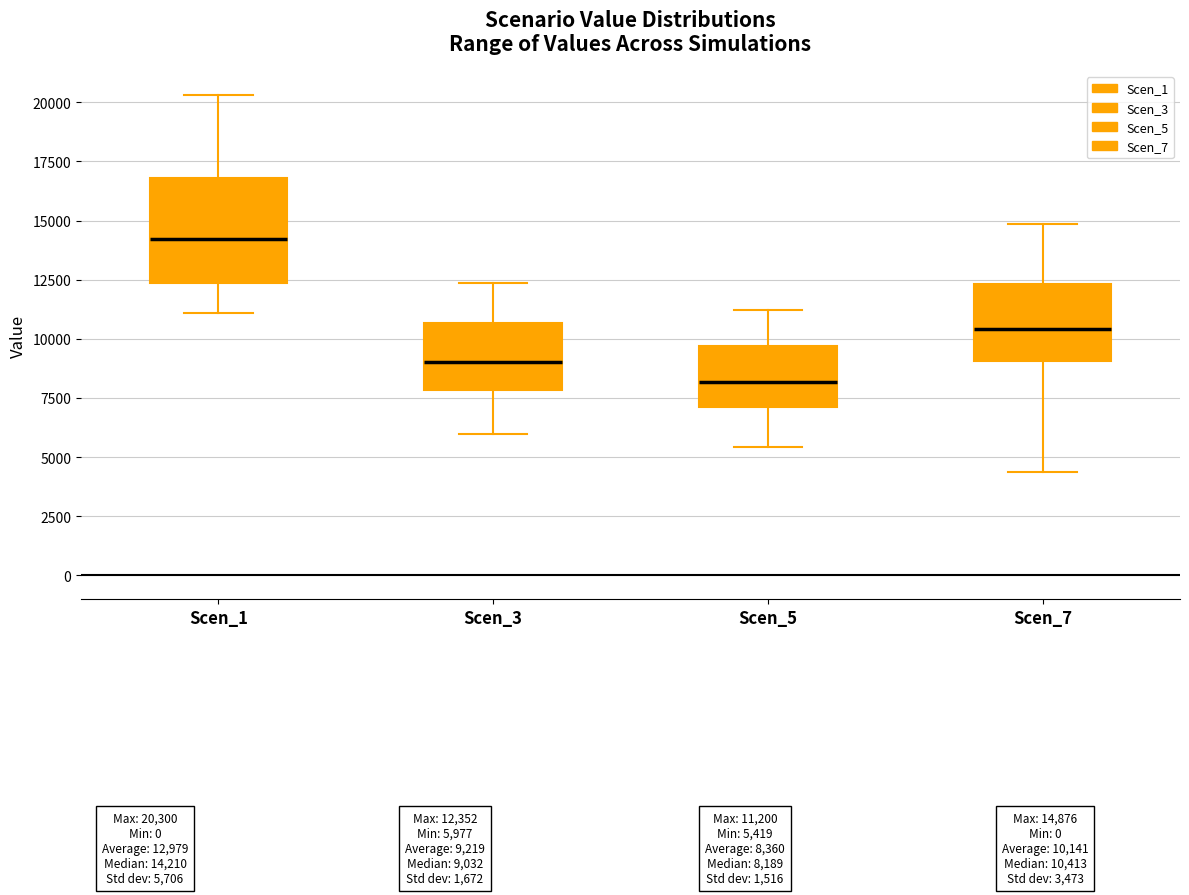

Reading left to right, transcribe this box plot: for each box, give where its median line is, the range the box spans, and where its two whiskers end, as read against the y-axis. The values are not printed on the chart, so give them approximately, as read against the axis.

Scen_1: median 14000, box 12500 to 17000, whiskers 11000 to 20500
Scen_3: median 9000, box 8000 to 10500, whiskers 6000 to 12500
Scen_5: median 8000, box 7000 to 9500, whiskers 5500 to 11000
Scen_7: median 10500, box 9000 to 12500, whiskers 4500 to 15000